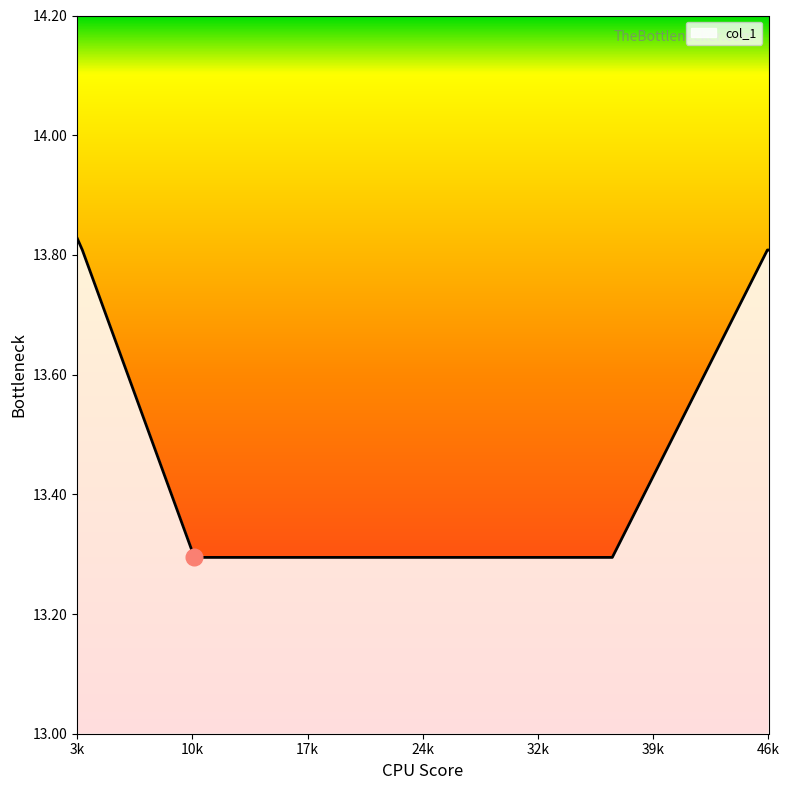

What is the average value?

13.6